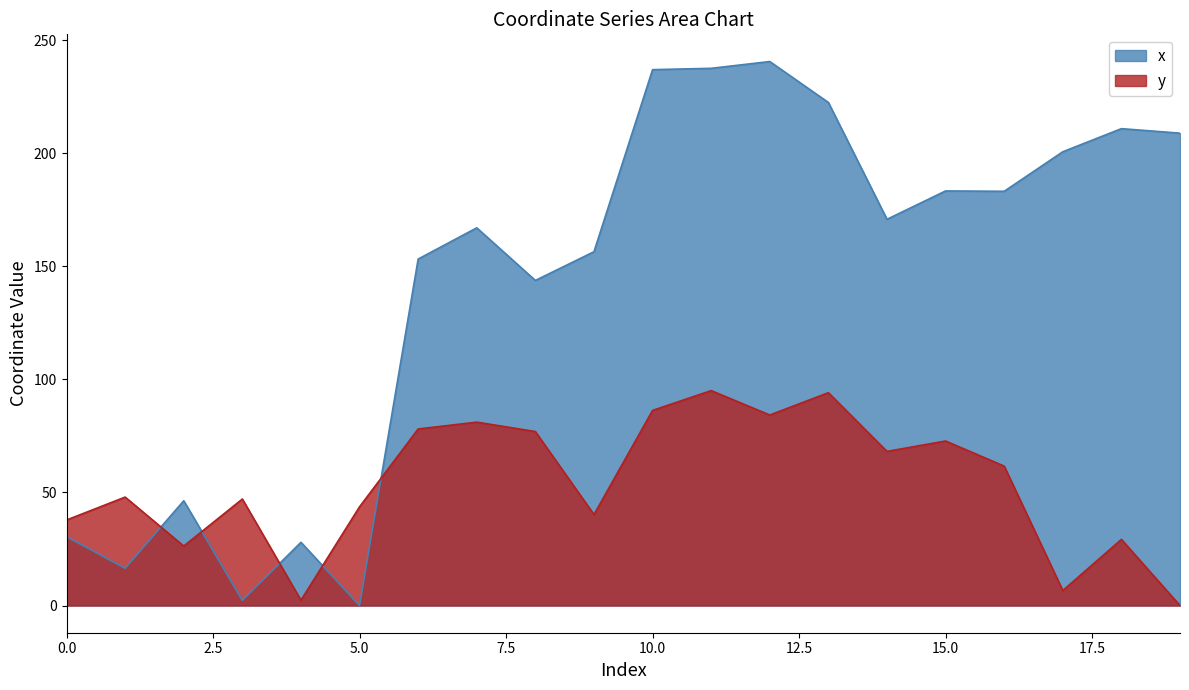

At which label does y reach its minimum?

19